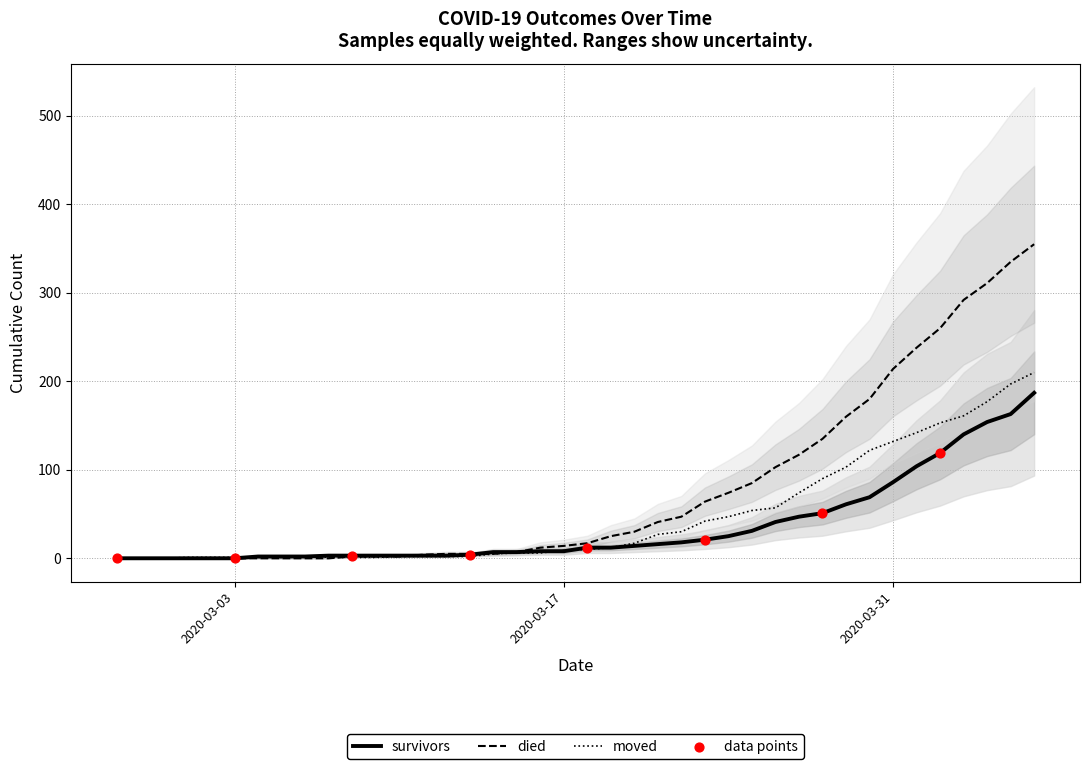

Which series has the largest total across all categories?

died